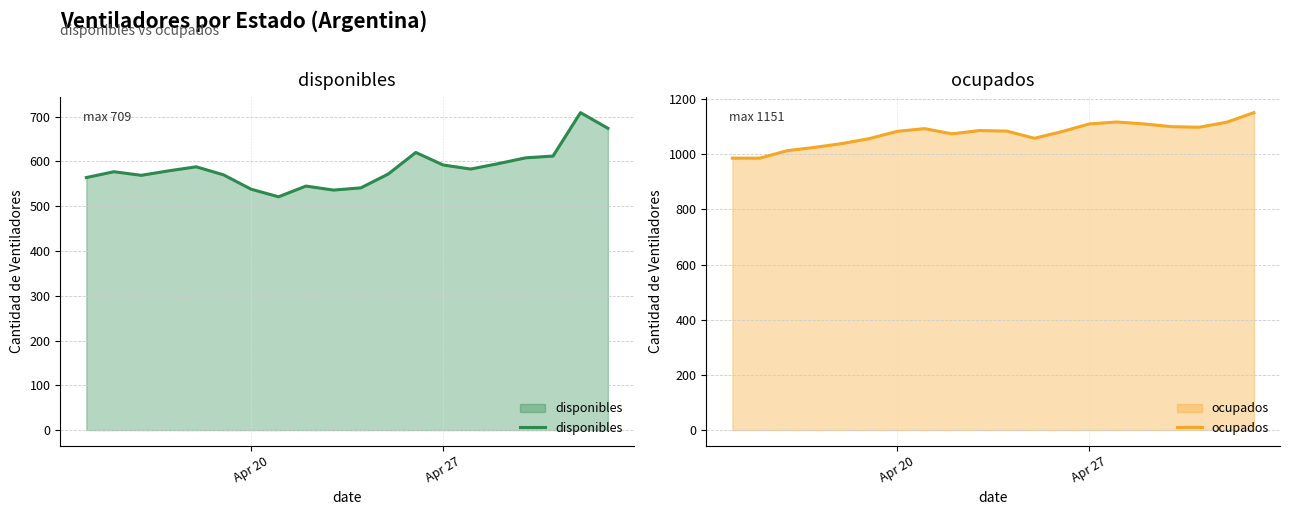

How many data points in ocupados are less than 1084?

10